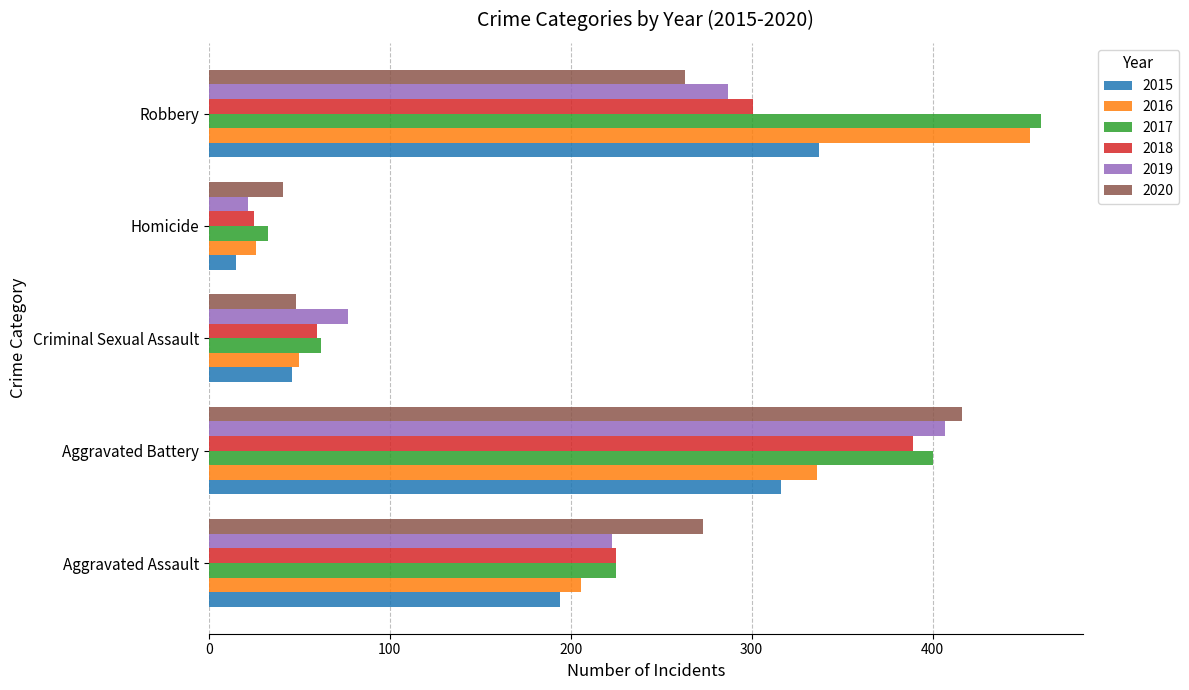

Which series changed the most between Aggravated Battery and Homicide?

2019